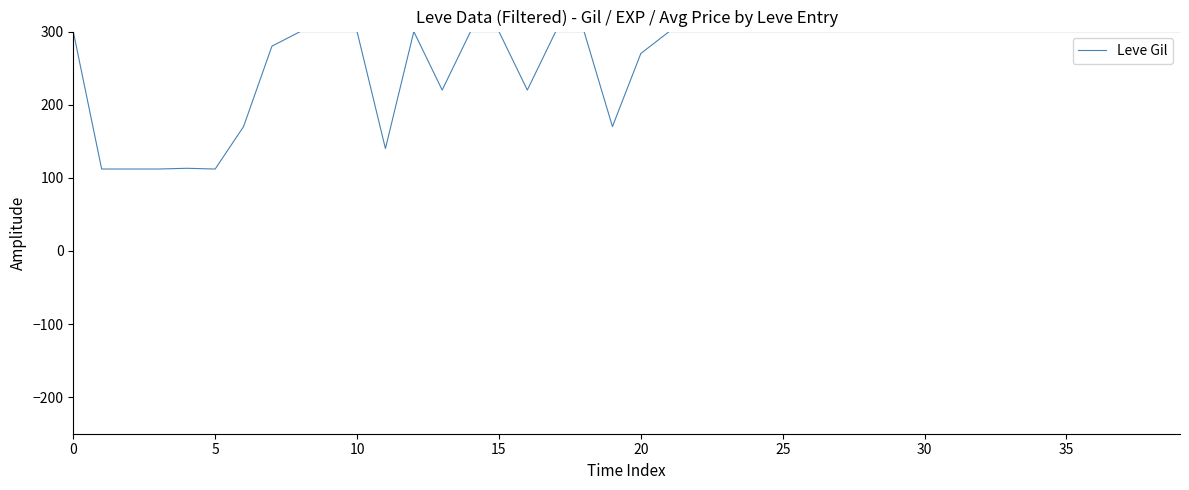

What is the smallest value displayed?

112